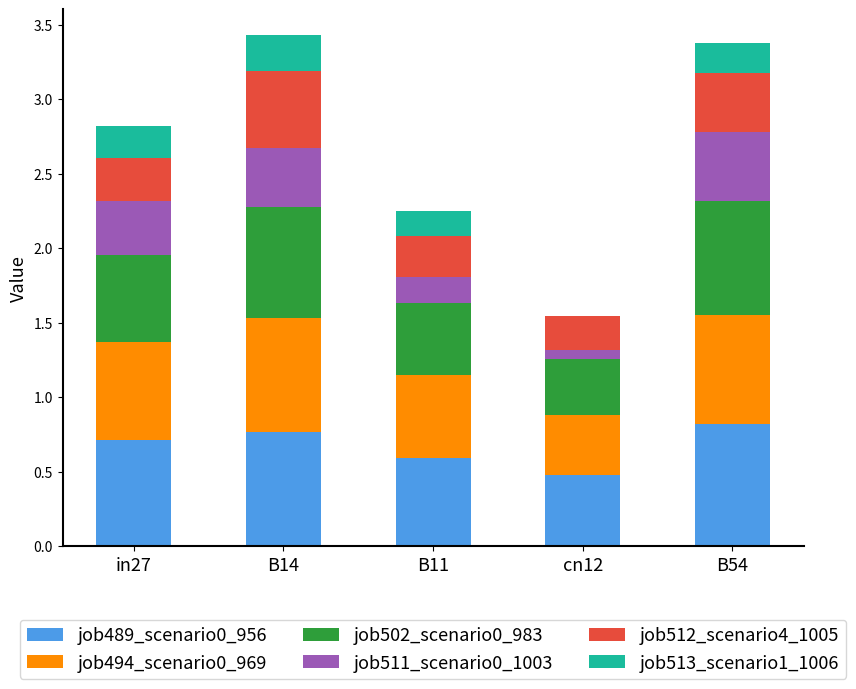

What is the total value across all series at in27?

2.8